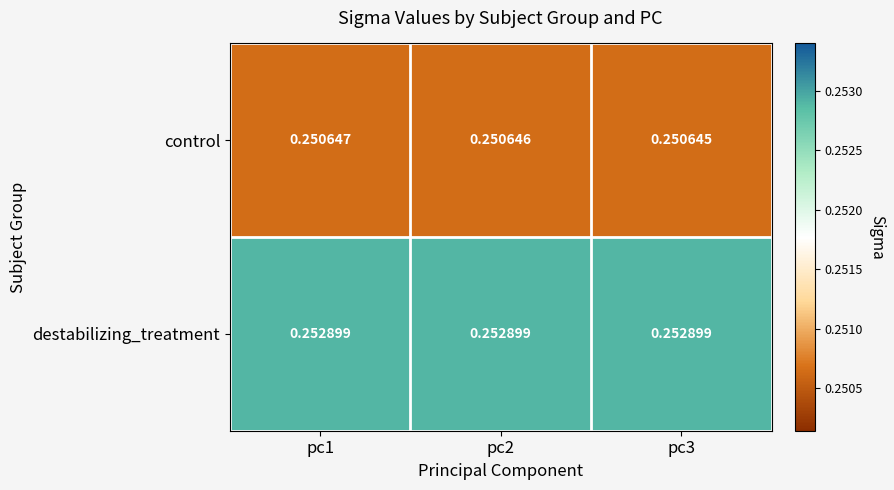

Rank the series by their average value, from lowest to highest.

control, destabilizing_treatment